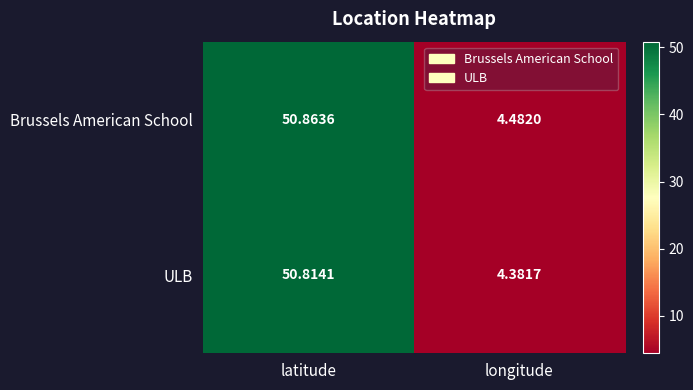

Which series has the largest range (max minus min)?

ULB